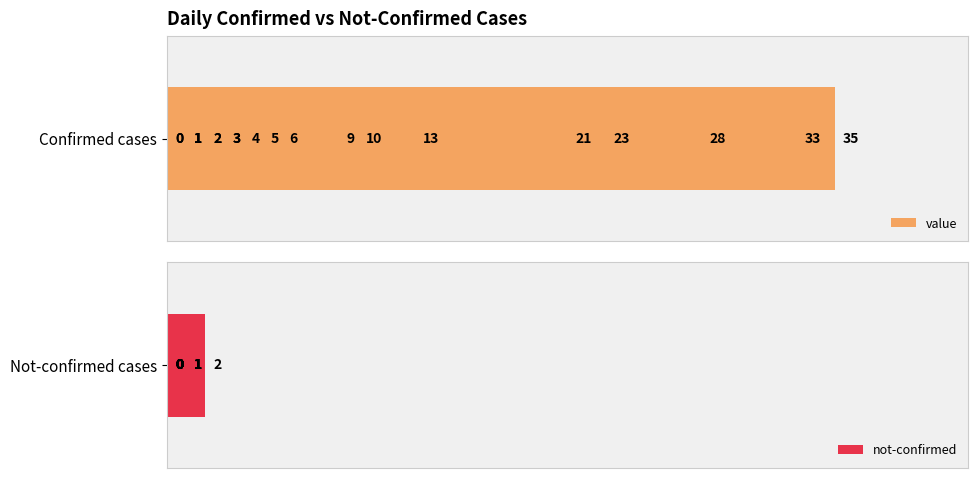

Reading left to right, what are all the values shown in this chart?

value: 1	0	1	2	0	2	3	1	4	3	5	6	10	9	23	13	21	28	33	35
not-confirmed: 0	1	0	0	0	0	0	1	0	0	0	2	1	0	0	0	0	1	0	0